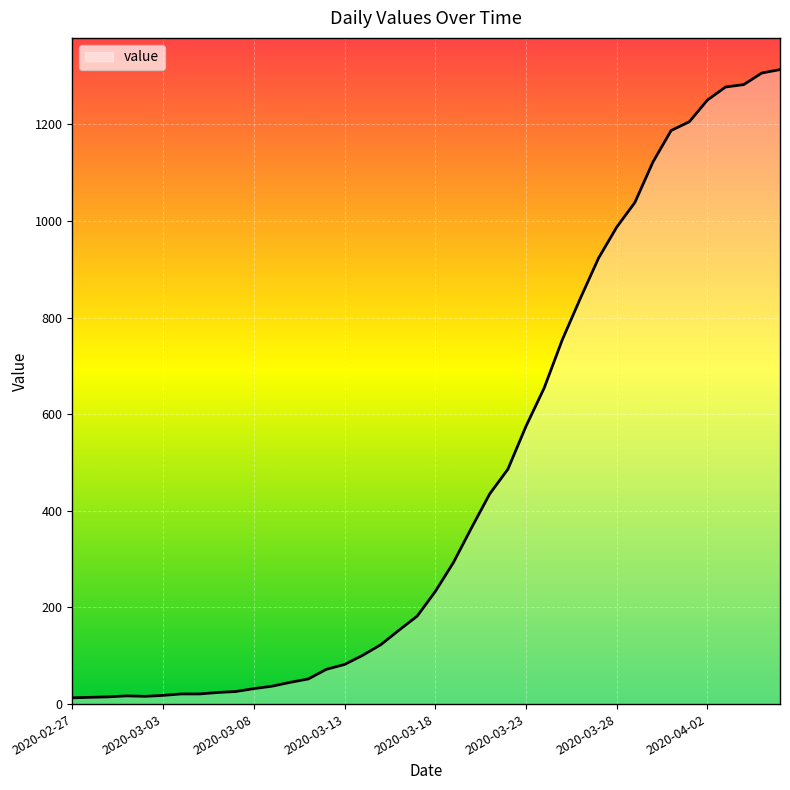

What is the difference between the second highest and second lowest values?

1292